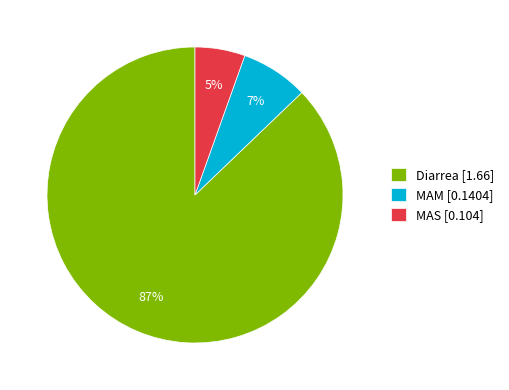

What is the smallest slice in the pie chart?

MAS